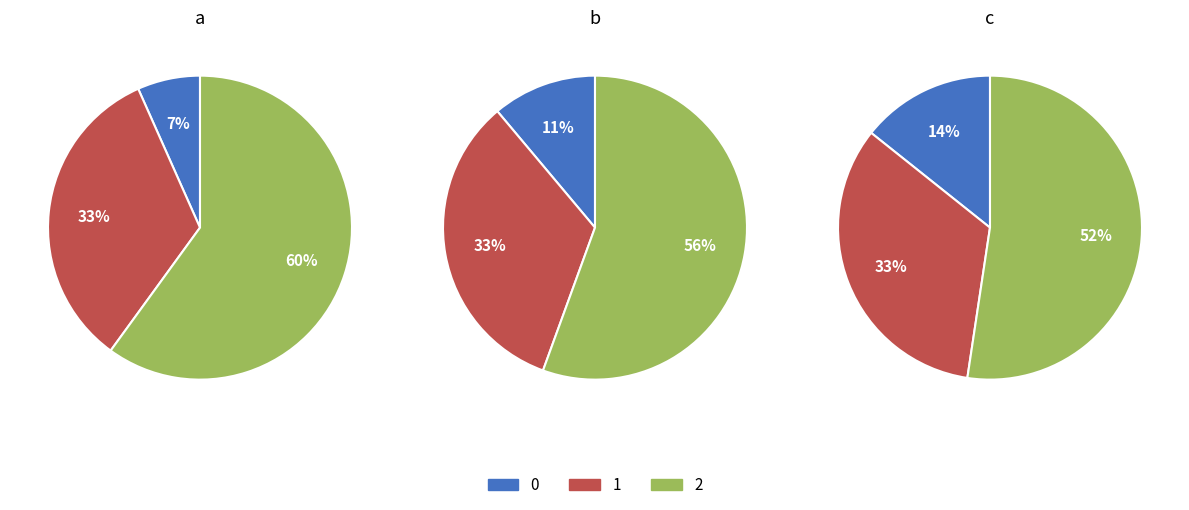

True or false: 0 accounts for 1% of the total.

False